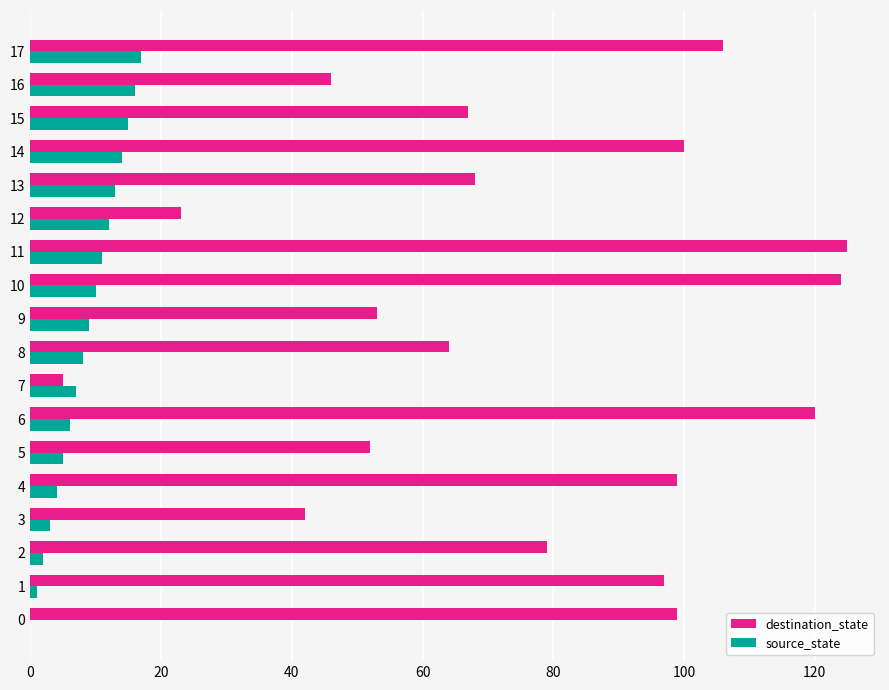

Which series changed the most between 11 and 17?

destination_state